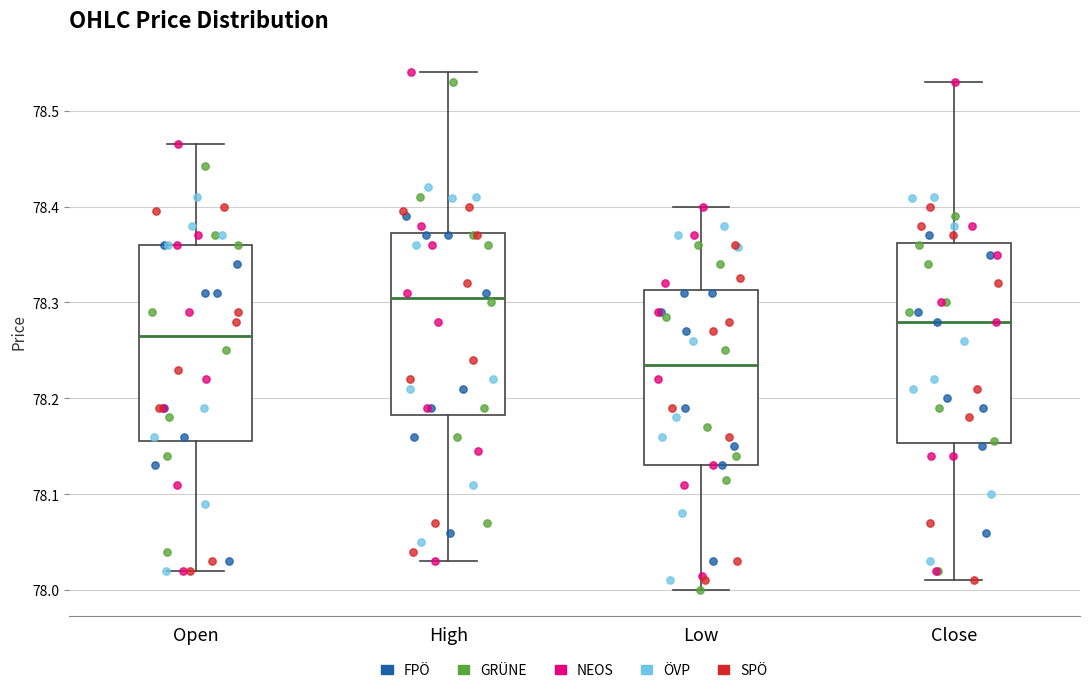

Where does the lower whisker of the box for Low end on the y-axis? The values are not printed on the chart, so give them approximately, as read against the axis.

78.00